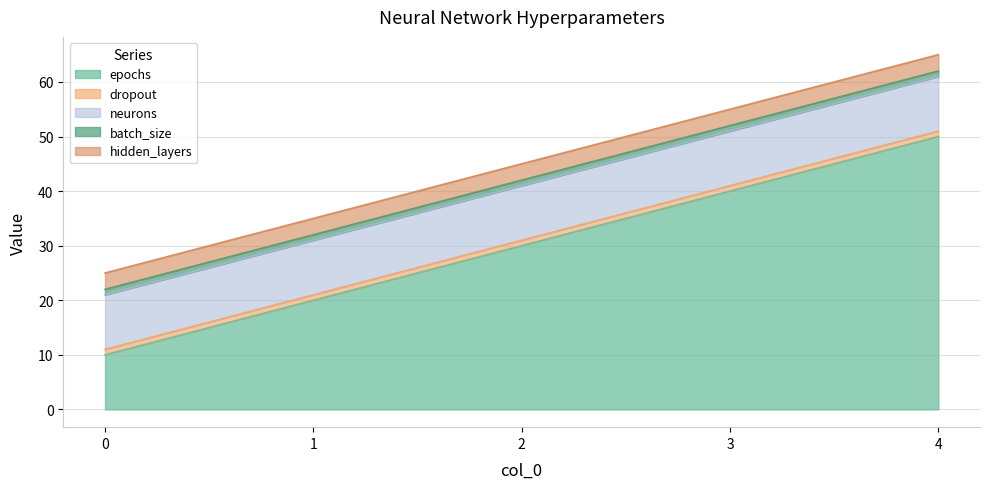

Between 3 and 0, which is larger?

3